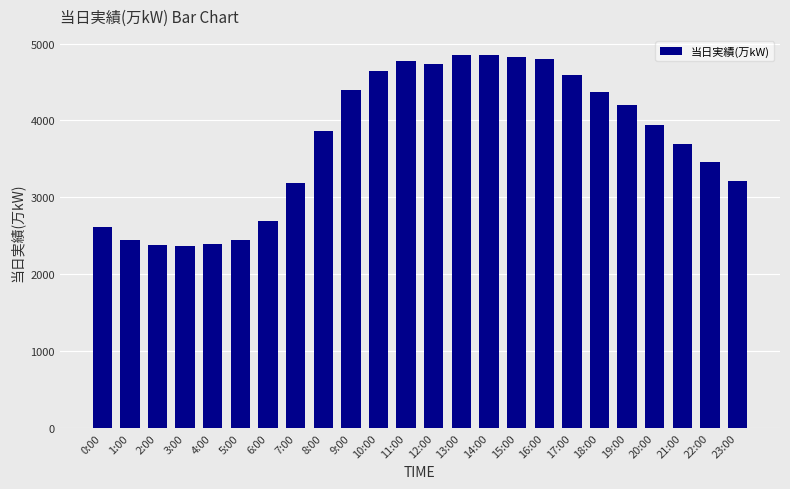

What is the greatest value displayed?

4857